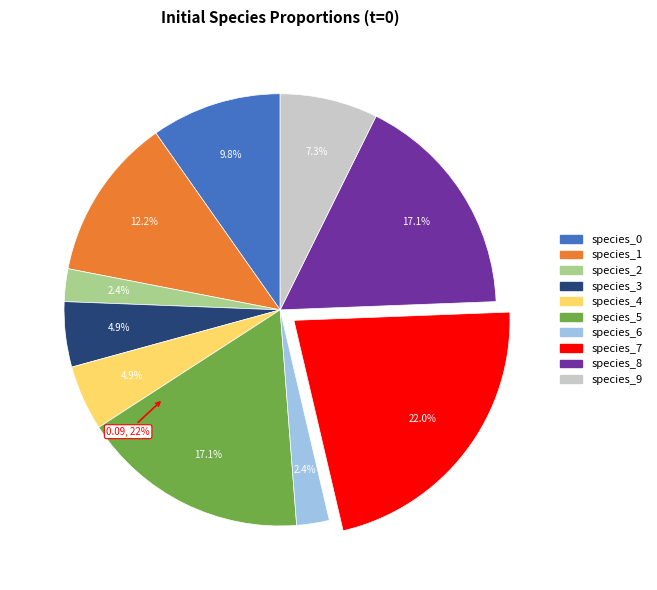

How many slices are in this pie chart?

10